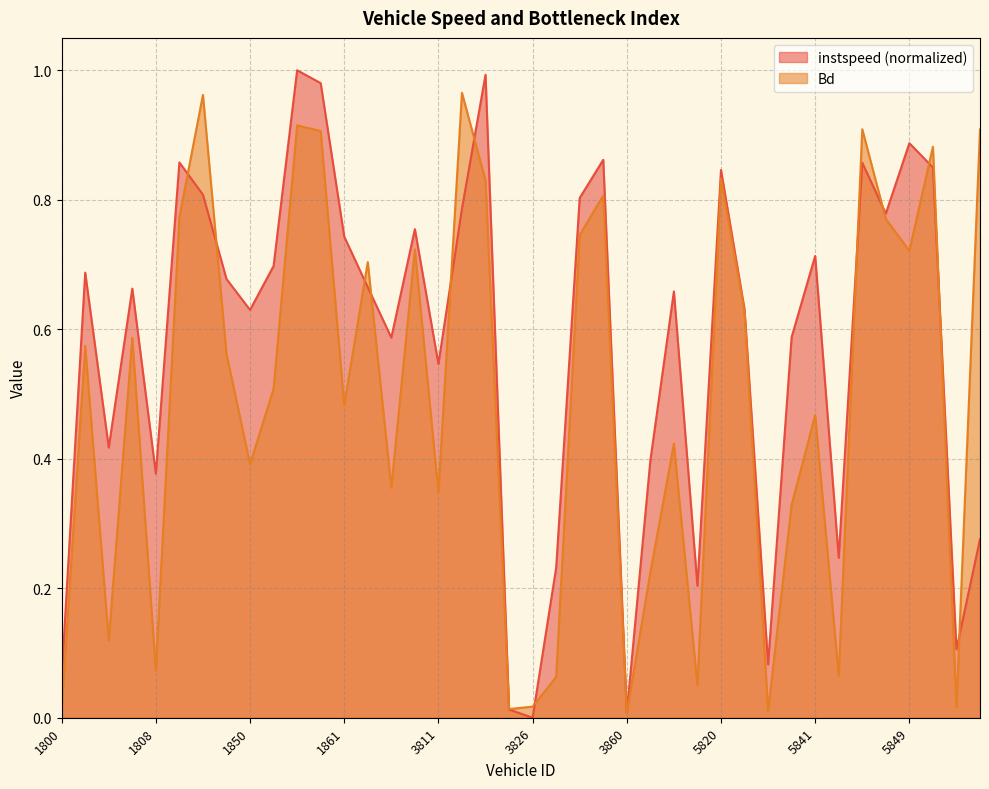

Reading left to right, list all the values displayed in this chart.

instspeed: 1800=0.1	1801=0.7	1802=0.4	1806=0.7	1808=0.4	1827=0.9	1832=0.8	1833=0.7	1850=0.6	1855=0.7	1856=1.0	1859=1.0	1861=0.7	3804=0.7	3805=0.6	3808=0.8	3811=0.5	3816=0.8	3820=1.0	3825=0.0	3826=0.0	3835=0.2	3842=0.8	3848=0.9	3860=0.0	3863=0.4	5817=0.7	5819=0.2	5820=0.8	5826=0.6	5838=0.1	5839=0.6	5841=0.7	5844=0.2	5846=0.9	5847=0.8	5849=0.9	5850=0.8	5852=0.1	5857=0.3
Bd: 1800=0.0	1801=0.6	1802=0.1	1806=0.6	1808=0.1	1827=0.8	1832=1.0	1833=0.6	1850=0.4	1855=0.5	1856=0.9	1859=0.9	1861=0.5	3804=0.7	3805=0.4	3808=0.7	3811=0.3	3816=1.0	3820=0.8	3825=0.0	3826=0.0	3835=0.1	3842=0.7	3848=0.8	3860=0.0	3863=0.2	5817=0.4	5819=0.0	5820=0.8	5826=0.6	5838=0.0	5839=0.3	5841=0.5	5844=0.1	5846=0.9	5847=0.8	5849=0.7	5850=0.9	5852=0.0	5857=0.9